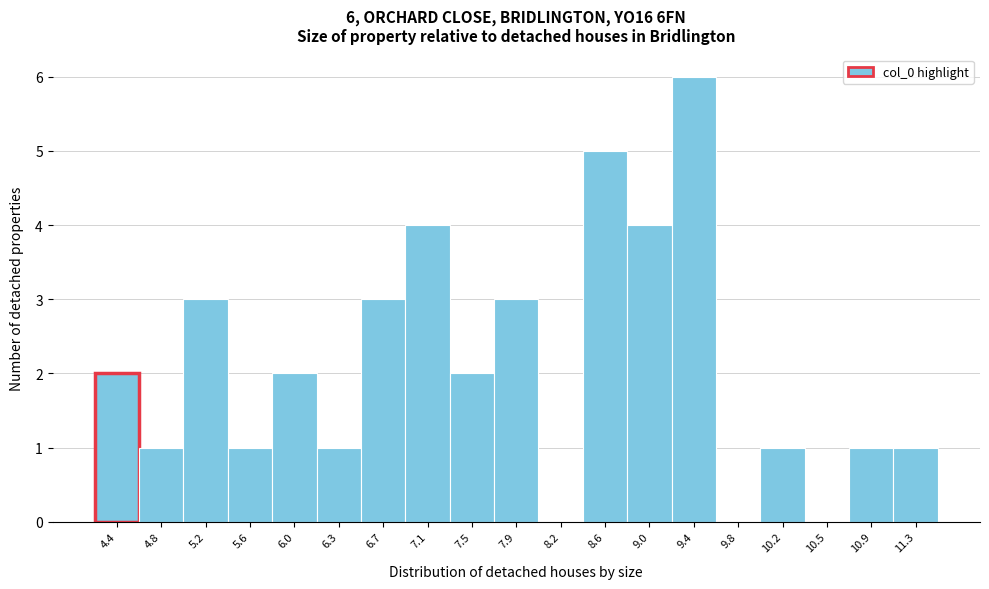

Reading left to right, list all the values displayed in this chart.

4.4=2	4.8=1	5.2=3	5.6=1	6.0=2	6.3=1	6.7=3	7.1=4	7.5=2	7.9=3	8.2=0	8.6=5	9.0=4	9.4=6	9.8=0	10.2=1	10.5=0	10.9=1	11.3=1